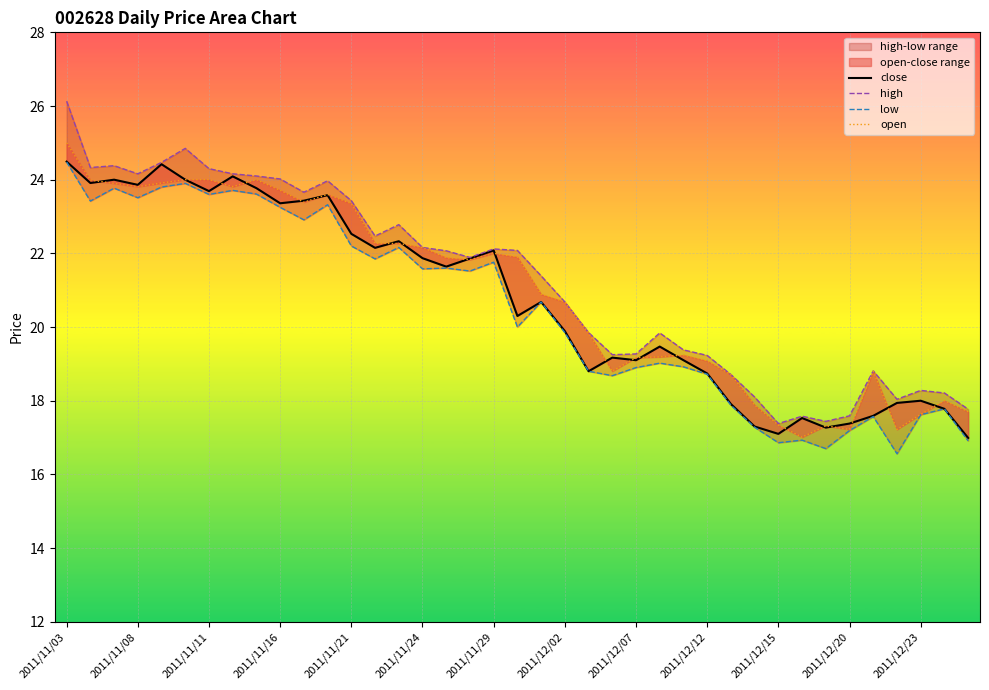

What is the spread (max minus min) of values at 2011/12/20?

0.4